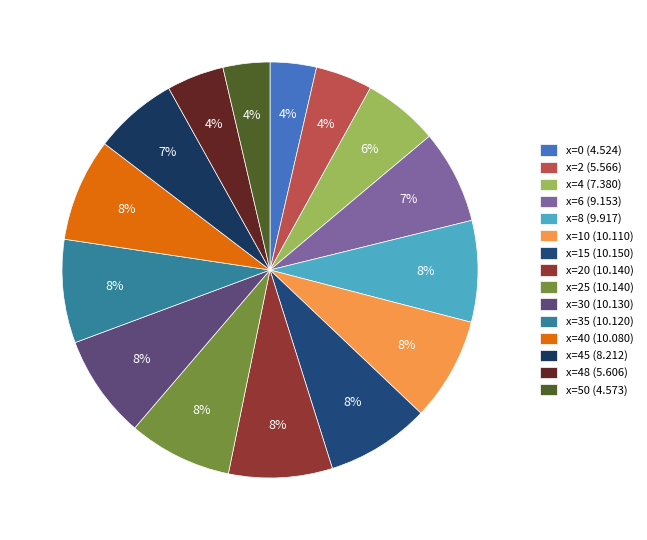

Count the number of slices in the pie.

15